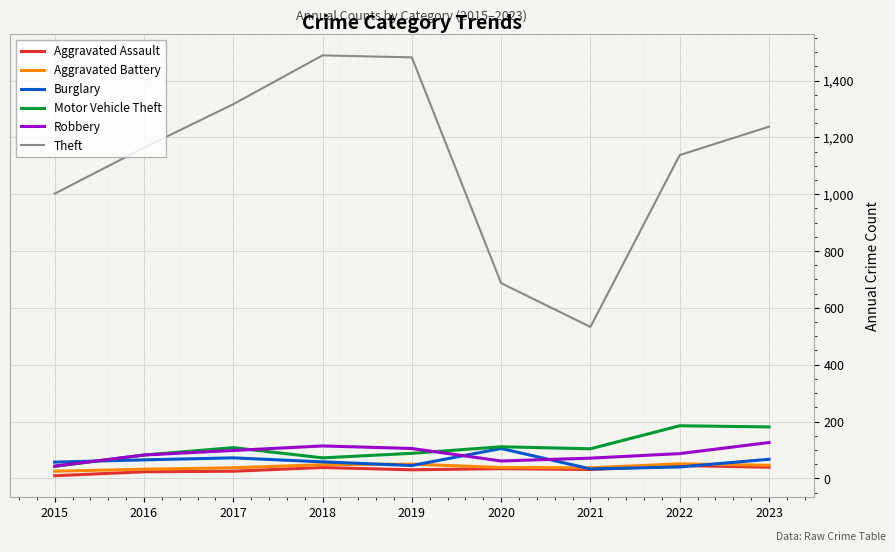

The value of Aggravated Assault at 2019 is 30. True or false?

True